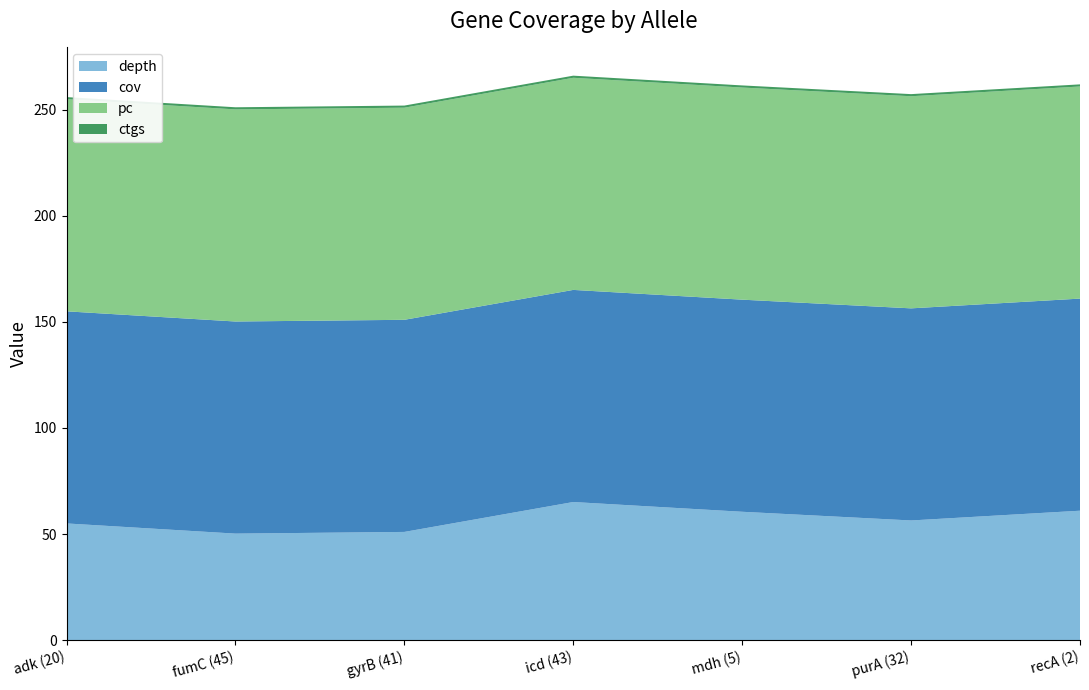

Reading left to right, extract all data points from this chart.

depth: 55.0	50.2	51.0	65.1	60.5	56.4	61.0
cov: 100.0	100.0	100.0	100.0	100.0	100.0	100.0
pc: 100.0	100.0	100.0	100.0	100.0	100.0	100.0
ctgs: 1.0	1.0	1.0	1.0	1.0	1.0	1.0